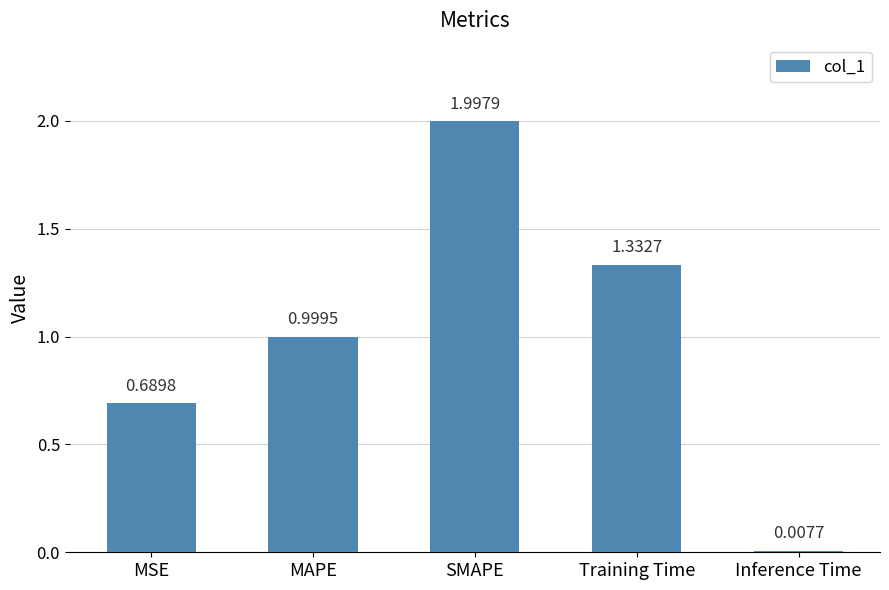

Which has a higher value, SMAPE or Training Time?

SMAPE